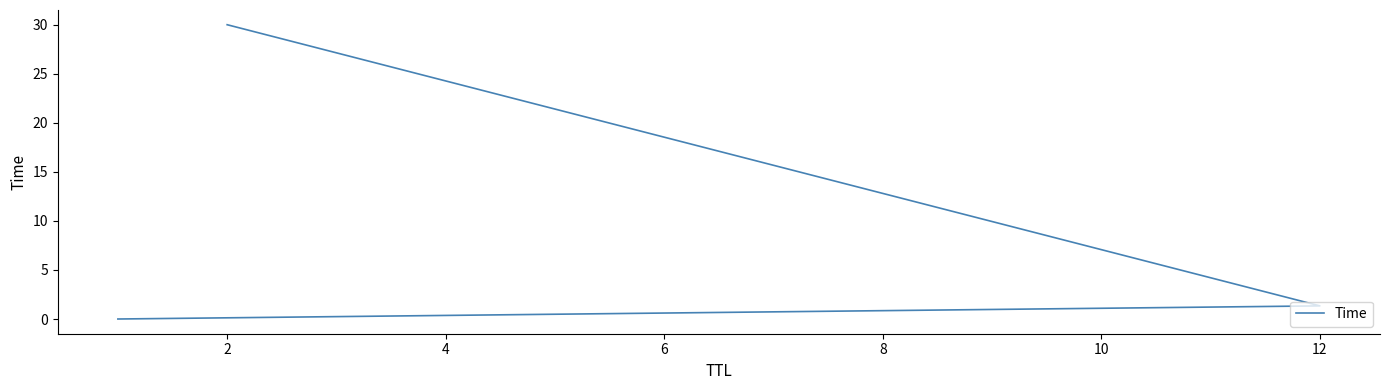

Between 2 and 0, which is larger?

2